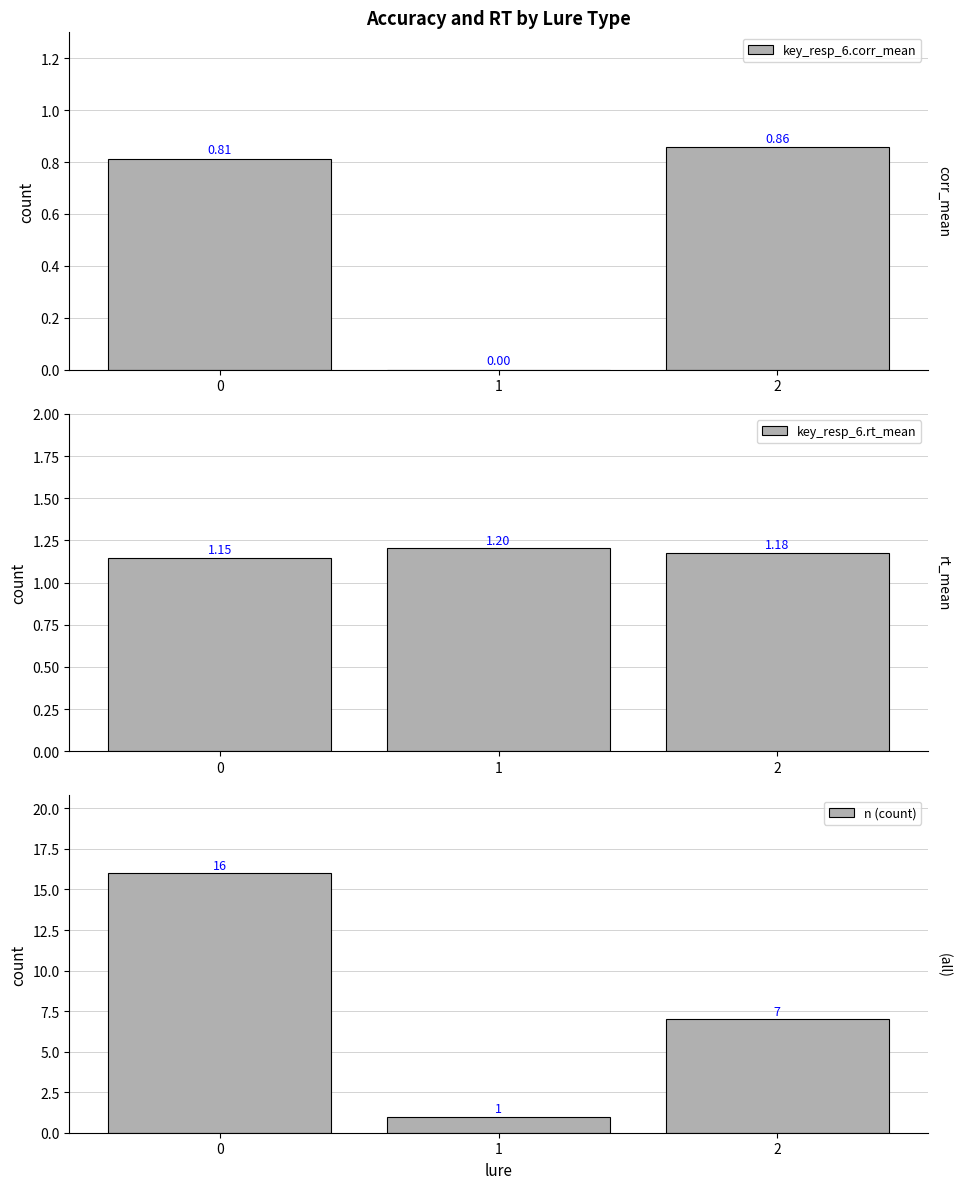

What is the total value across all series at 0?

18.0